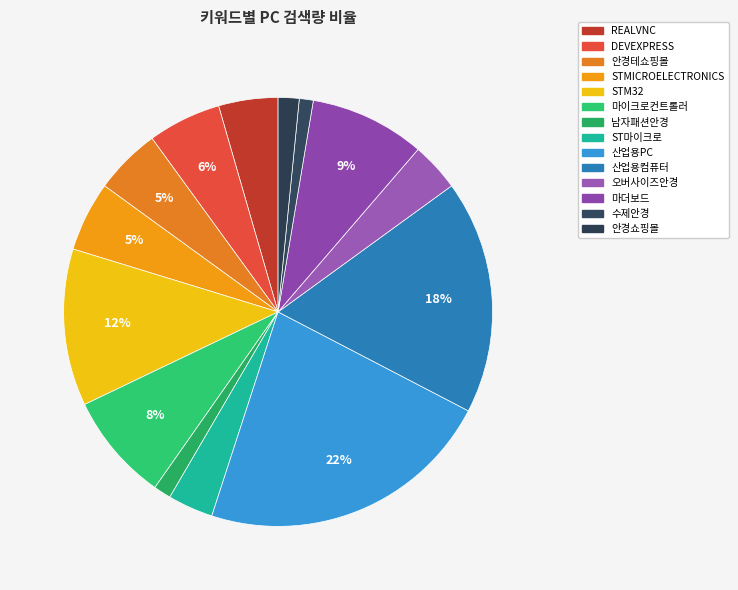

To the nearest percent, what portion does 오버사이즈안경 represent?

4%